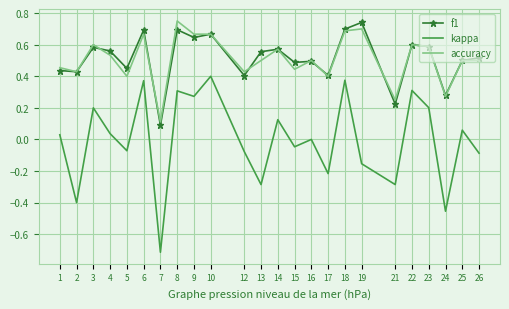

Count the number of categories in the chart.

24